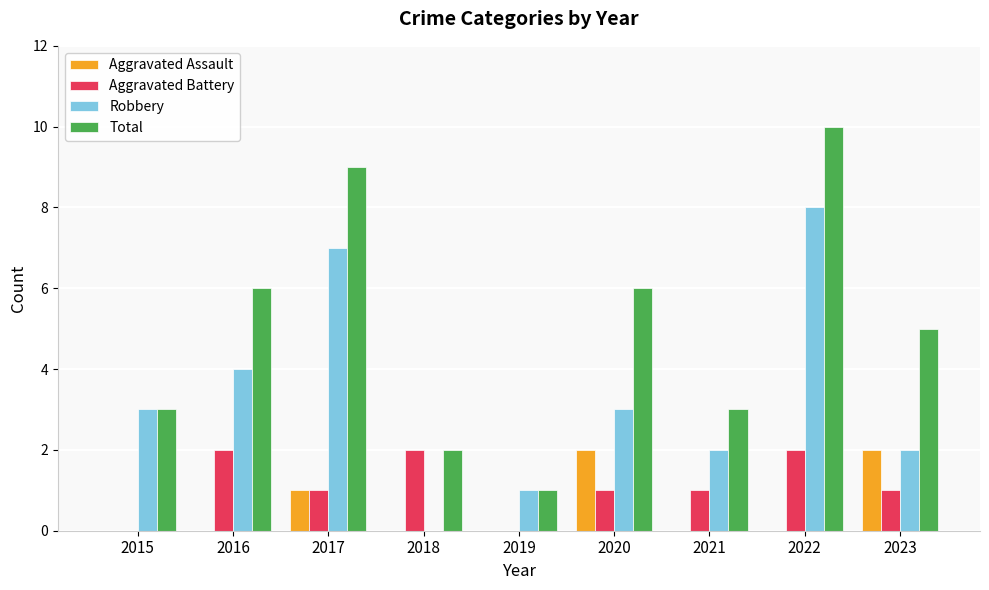

What is the spread (max minus min) of values at 2017?

8